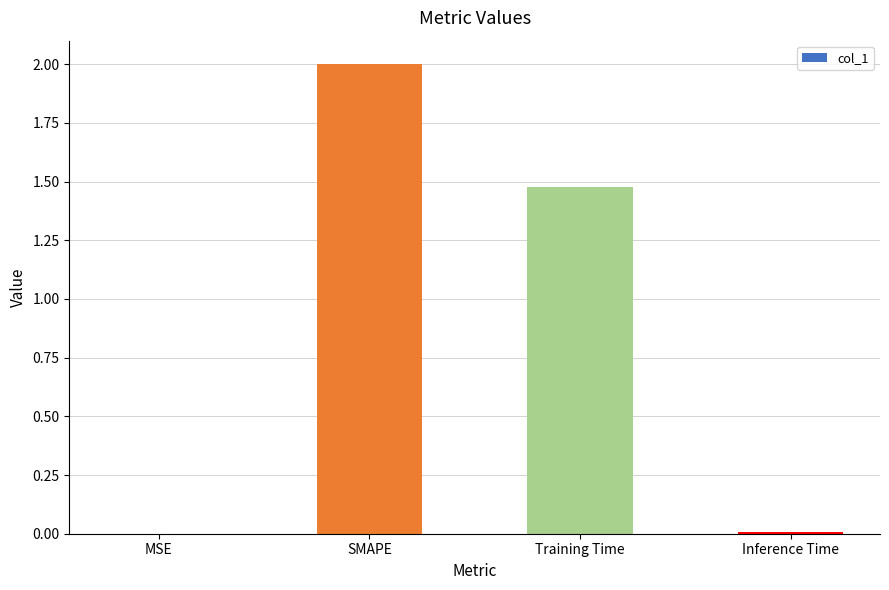

What is the greatest value displayed?

2.0